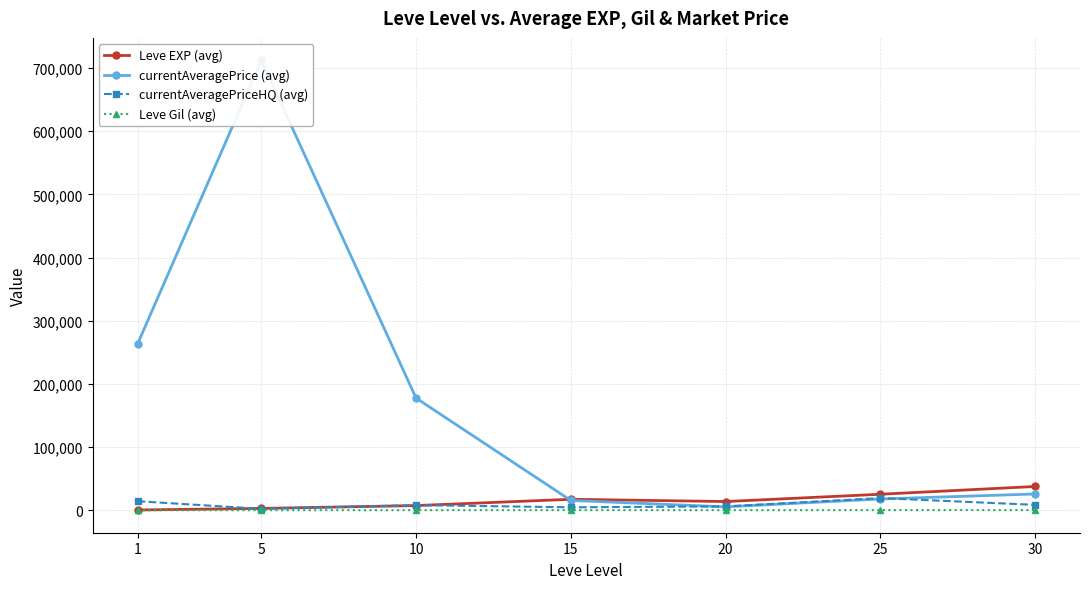

At how many categories does at least one series exceed 559242?

1